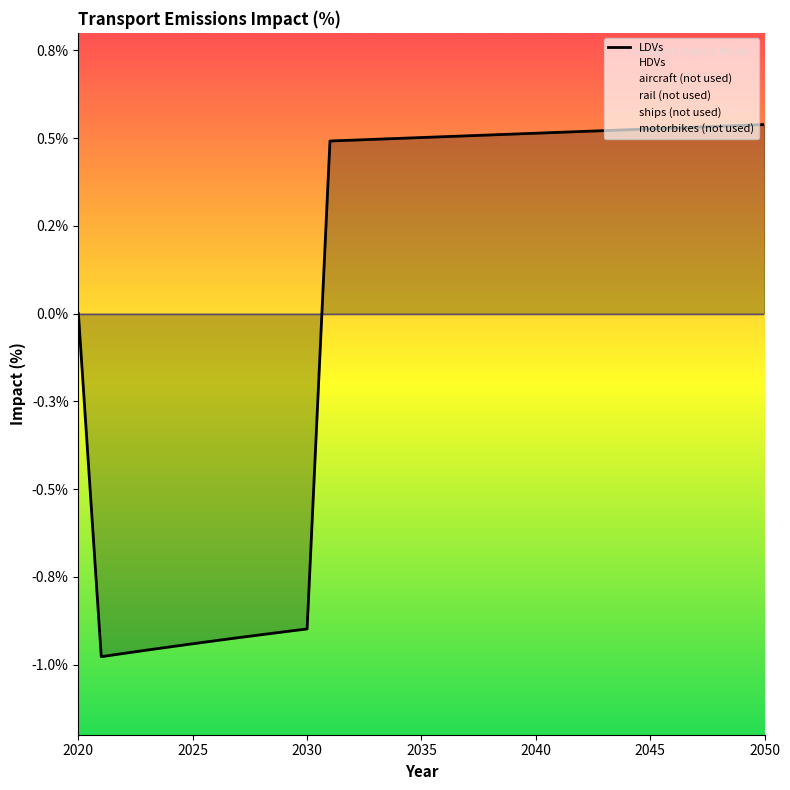

True or false: HDVs has more than 1 points higher than both neighbors.

False